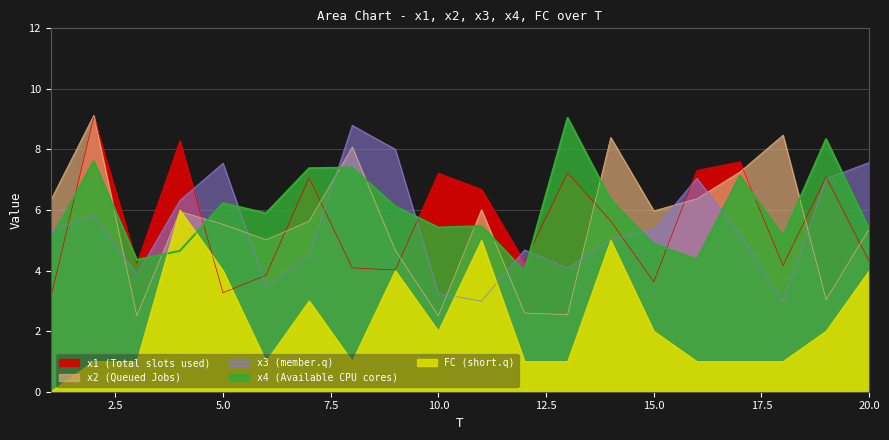

Which series has the largest total across all categories?

x4